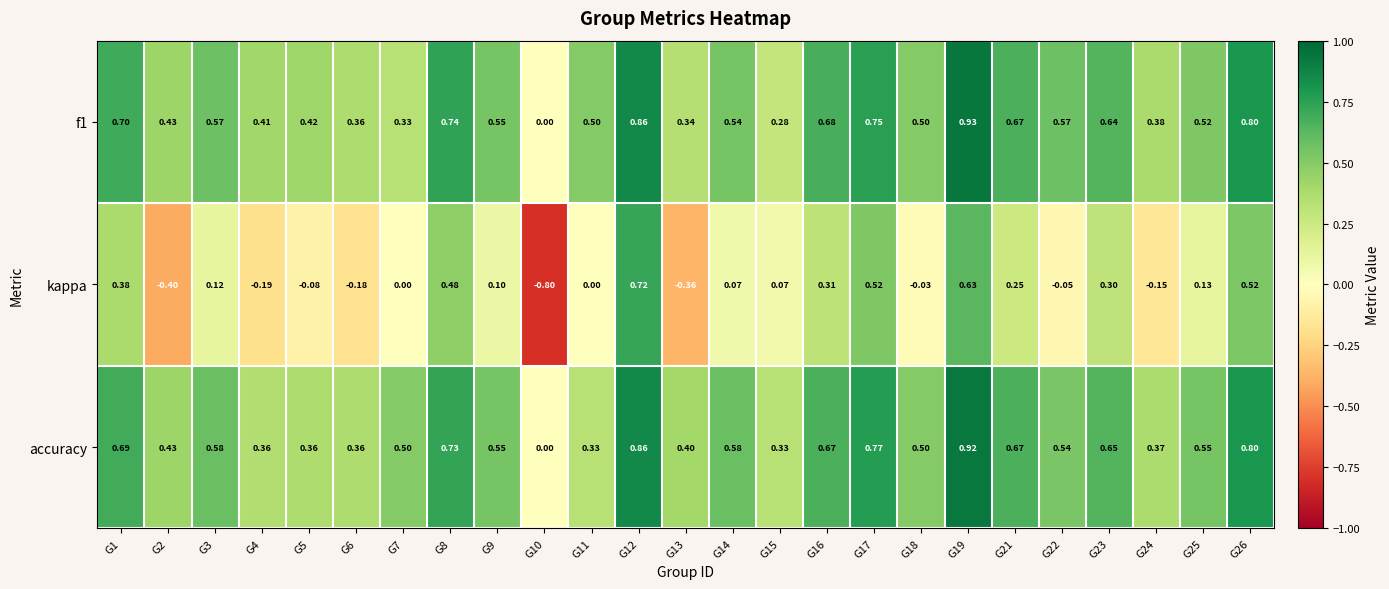

Between G2 and G14, which series saw the biggest shift?

kappa